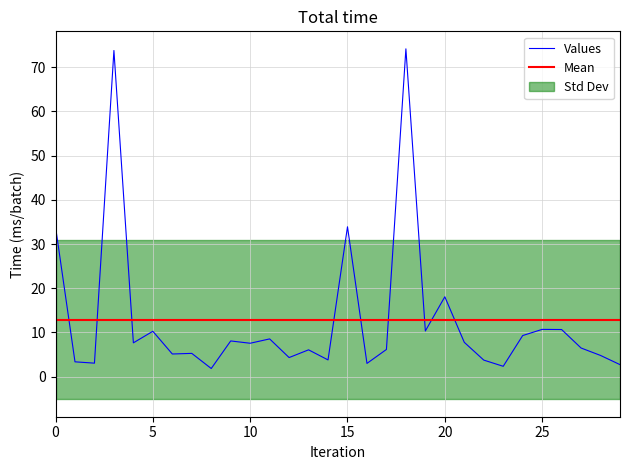

What is the maximum value for Values?

74.1